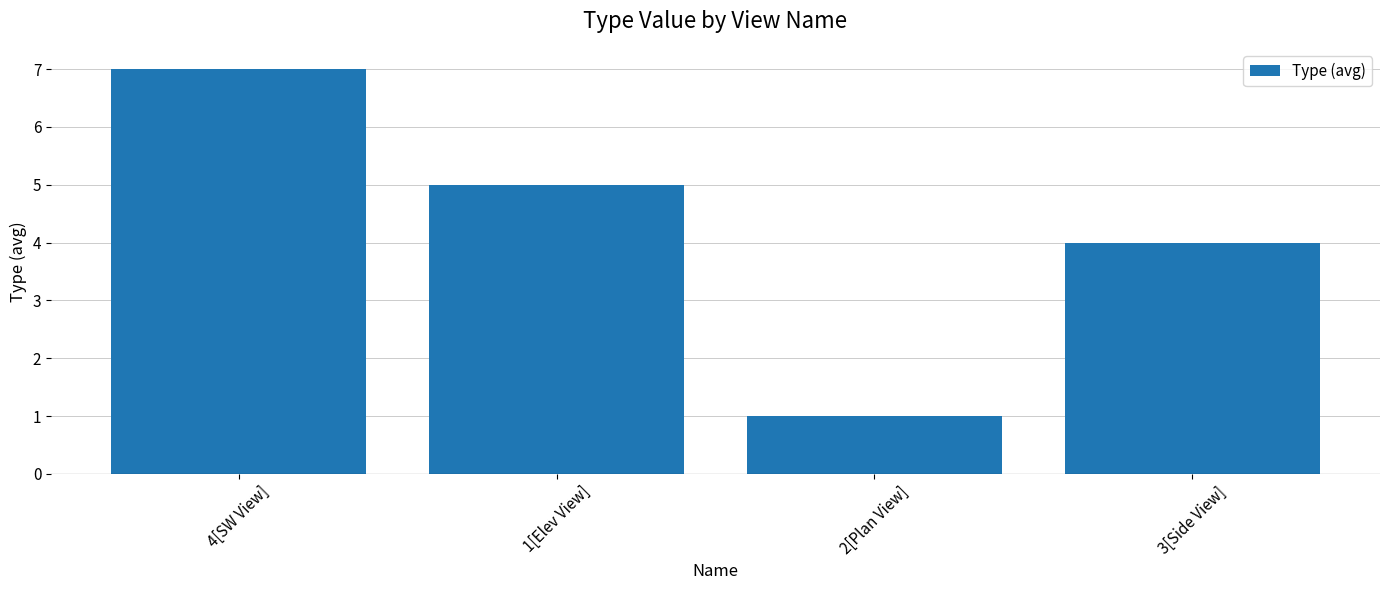

Reading left to right, list all the values displayed in this chart.

7	5	1	4